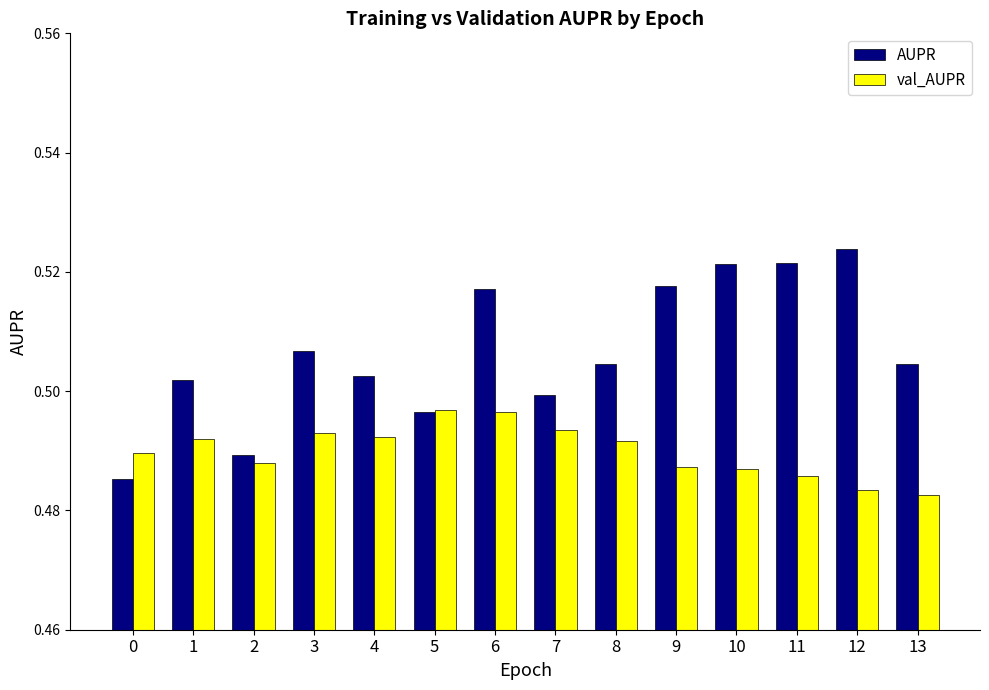

Which series changed the most between 0 and 8?

AUPR